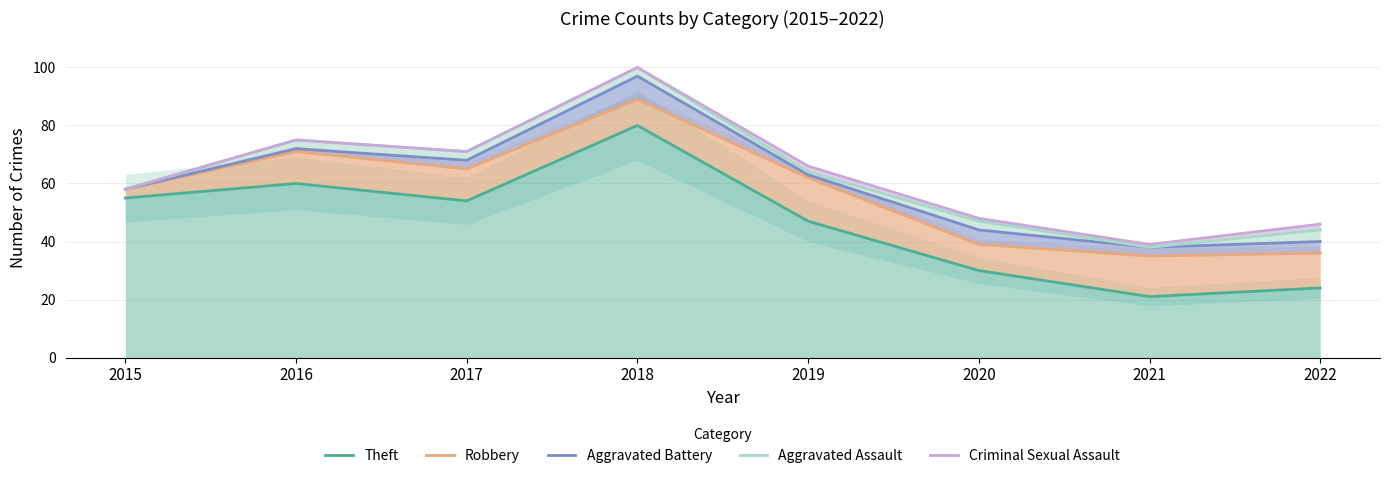

What is the sum of the Theft values at 2015 and 2020?

85